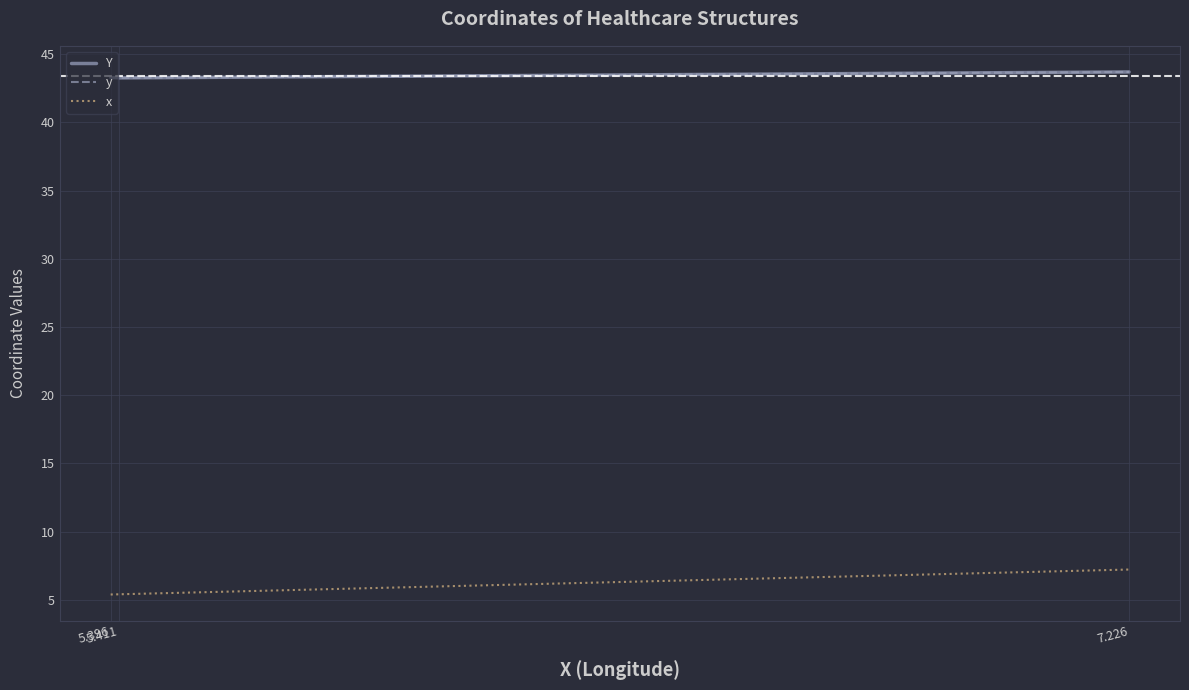

What is the sum of the Y values at 5.411 and 7.226?

87.0